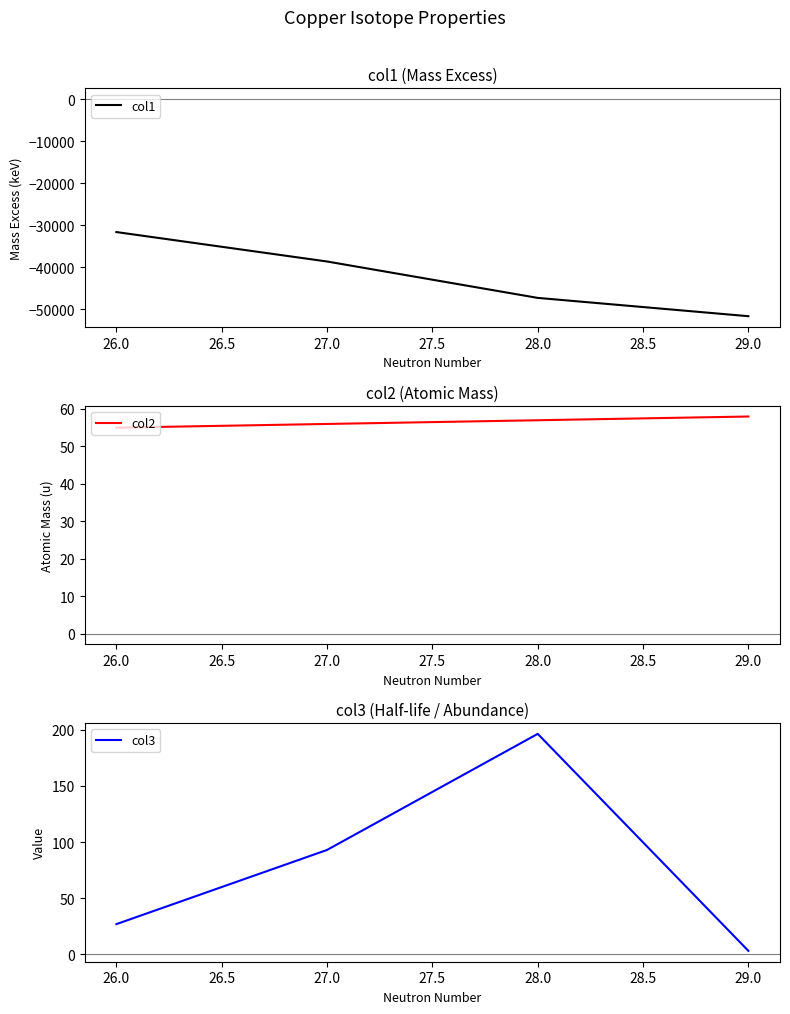

At how many categories does at least one series exceed -38683?

4